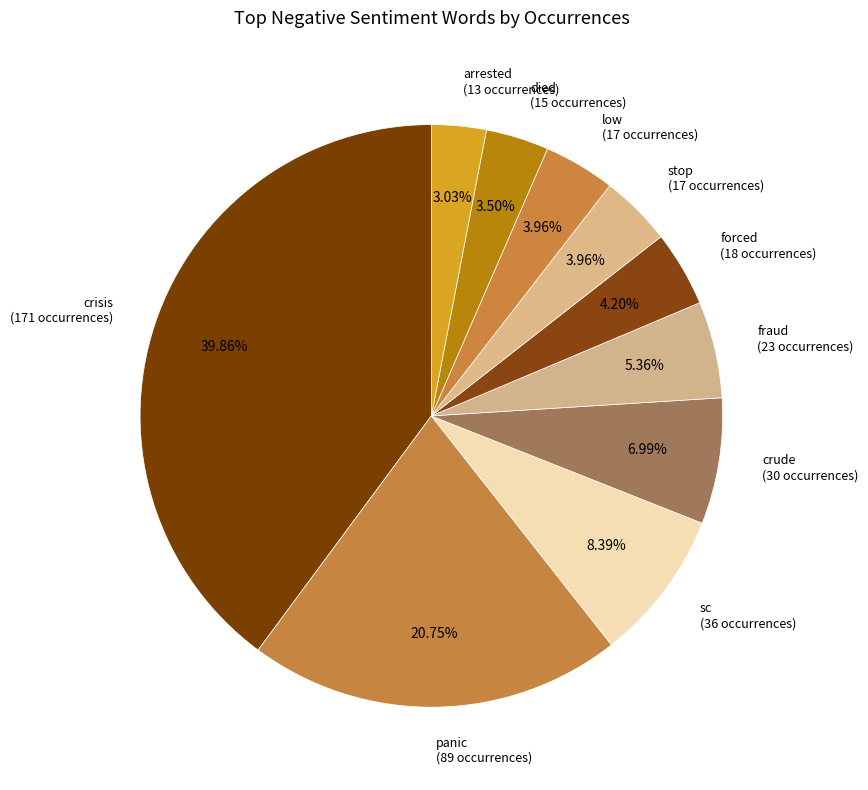

To the nearest percent, what is the average slice percentage?

10%